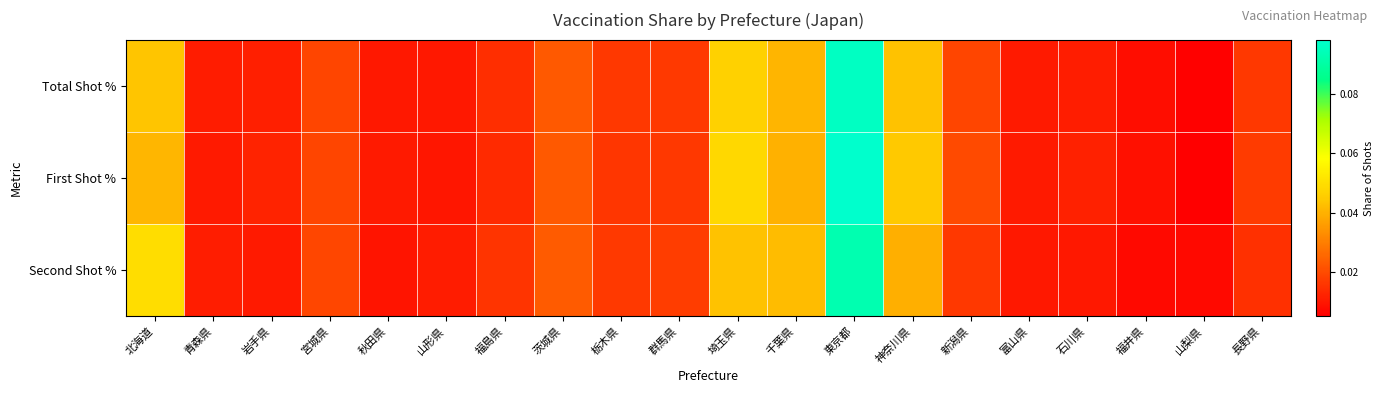

Reading left to right, extract all data points from this chart.

Total Shot %: 北海道=0.0	青森県=0.0	岩手県=0.0	宮城県=0.0	秋田県=0.0	山形県=0.0	福島県=0.0	茨城県=0.0	栃木県=0.0	群馬県=0.0	埼玉県=0.0	千葉県=0.0	東京都=0.1	神奈川県=0.0	新潟県=0.0	富山県=0.0	石川県=0.0	福井県=0.0	山梨県=0.0	長野県=0.0
First Shot %: 北海道=0.0	青森県=0.0	岩手県=0.0	宮城県=0.0	秋田県=0.0	山形県=0.0	福島県=0.0	茨城県=0.0	栃木県=0.0	群馬県=0.0	埼玉県=0.0	千葉県=0.0	東京都=0.1	神奈川県=0.0	新潟県=0.0	富山県=0.0	石川県=0.0	福井県=0.0	山梨県=0.0	長野県=0.0
Second Shot %: 北海道=0.0	青森県=0.0	岩手県=0.0	宮城県=0.0	秋田県=0.0	山形県=0.0	福島県=0.0	茨城県=0.0	栃木県=0.0	群馬県=0.0	埼玉県=0.0	千葉県=0.0	東京都=0.1	神奈川県=0.0	新潟県=0.0	富山県=0.0	石川県=0.0	福井県=0.0	山梨県=0.0	長野県=0.0